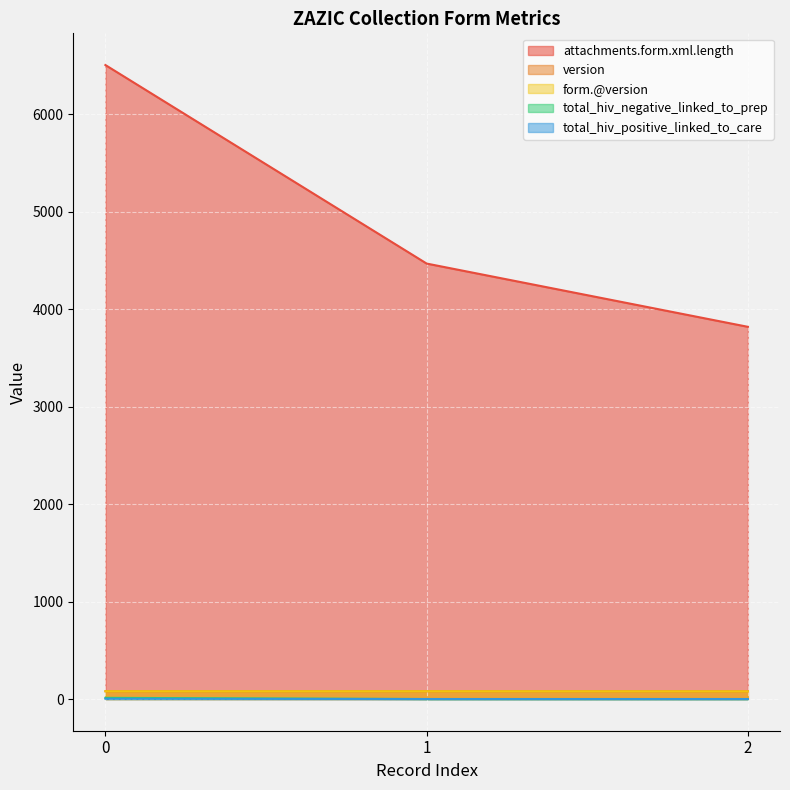

Reading left to right, what are all the values shown in this chart?

attachments.form.xml.length: 0=6505	1=4468	2=3819
version: 0=80	1=80	2=79
form.@version: 0=80	1=80	2=79
total_hiv_negative_linked_to_prep: 0=12	1=0	2=0
total_hiv_positive_linked_to_care: 0=3	1=0	2=0